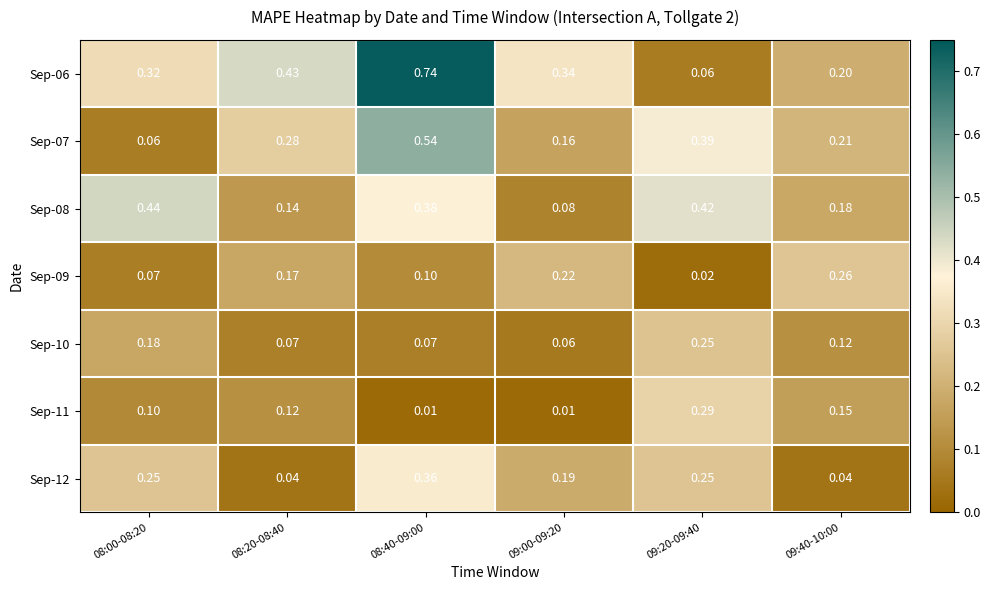

Is the value of Sep-11 at 09:40-10:00 greater than the value of Sep-06 at 08:20-08:40?

No